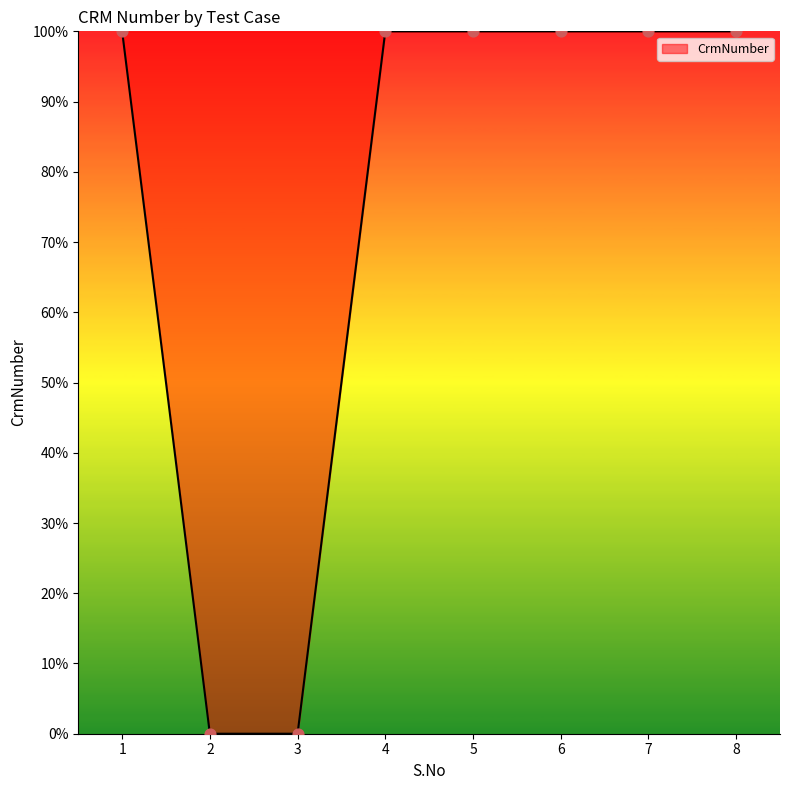

Between 2 and 4, which is larger?

4